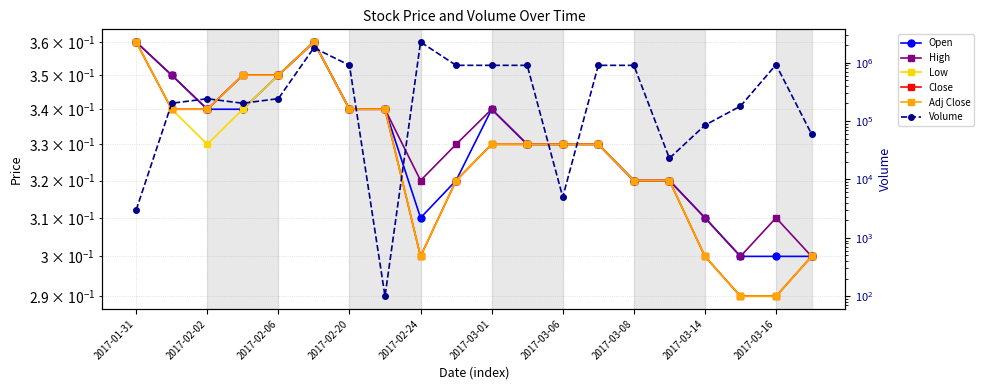

True or false: High and Adj Close intersect in this chart.

False